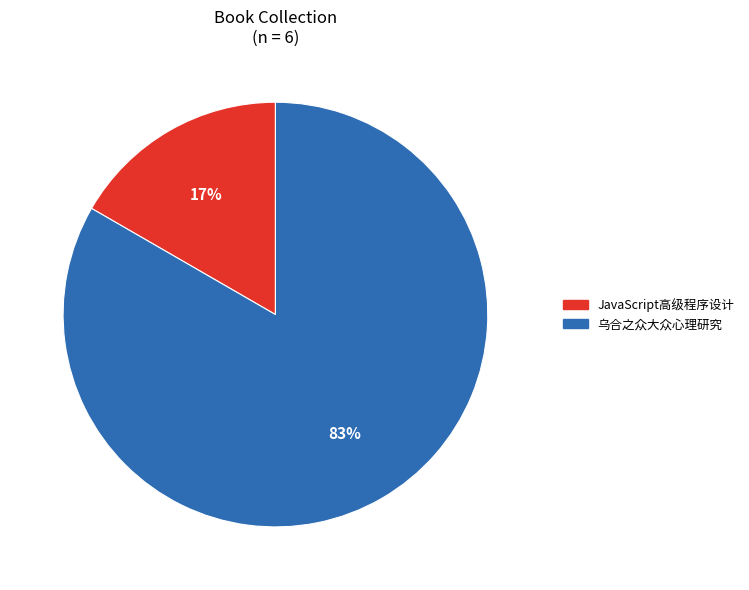

How many segments does this pie chart have?

2